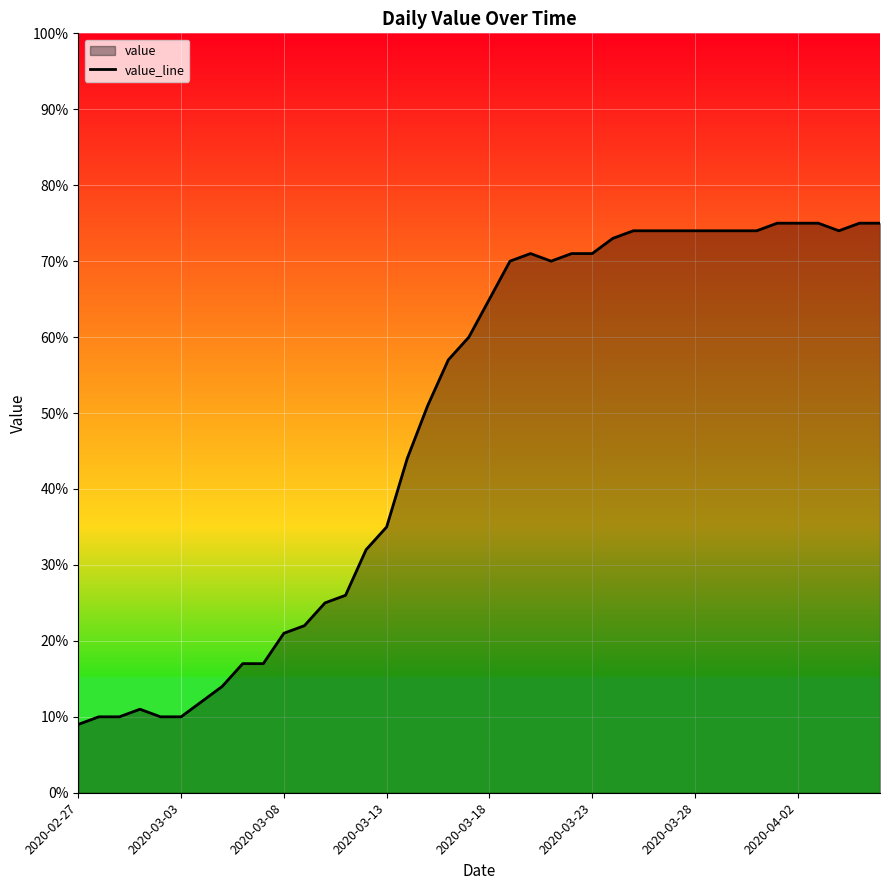

The value at 23 is 22. True or false?

False